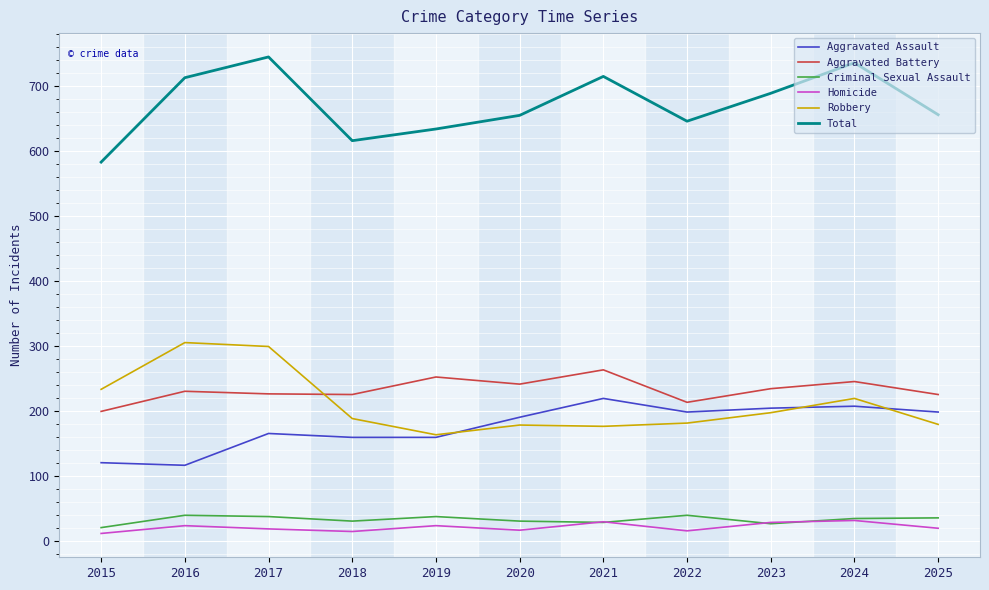

How many lines are shown in the chart?

6